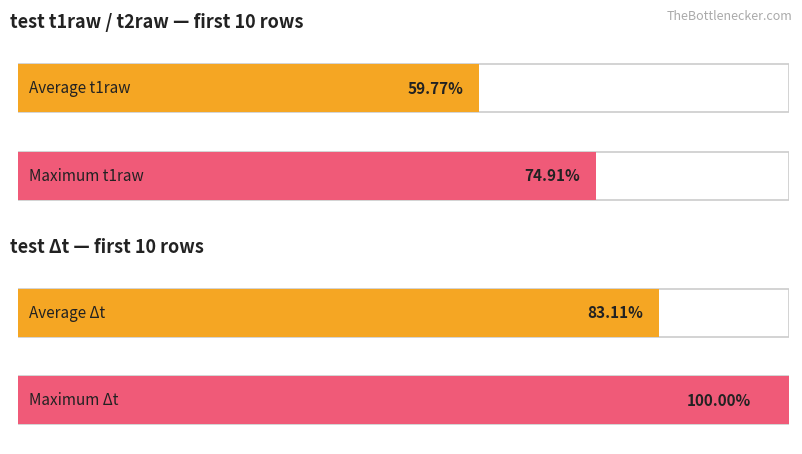

What are all the series names shown in the legend?

test t1raw, test t2raw, test Δt